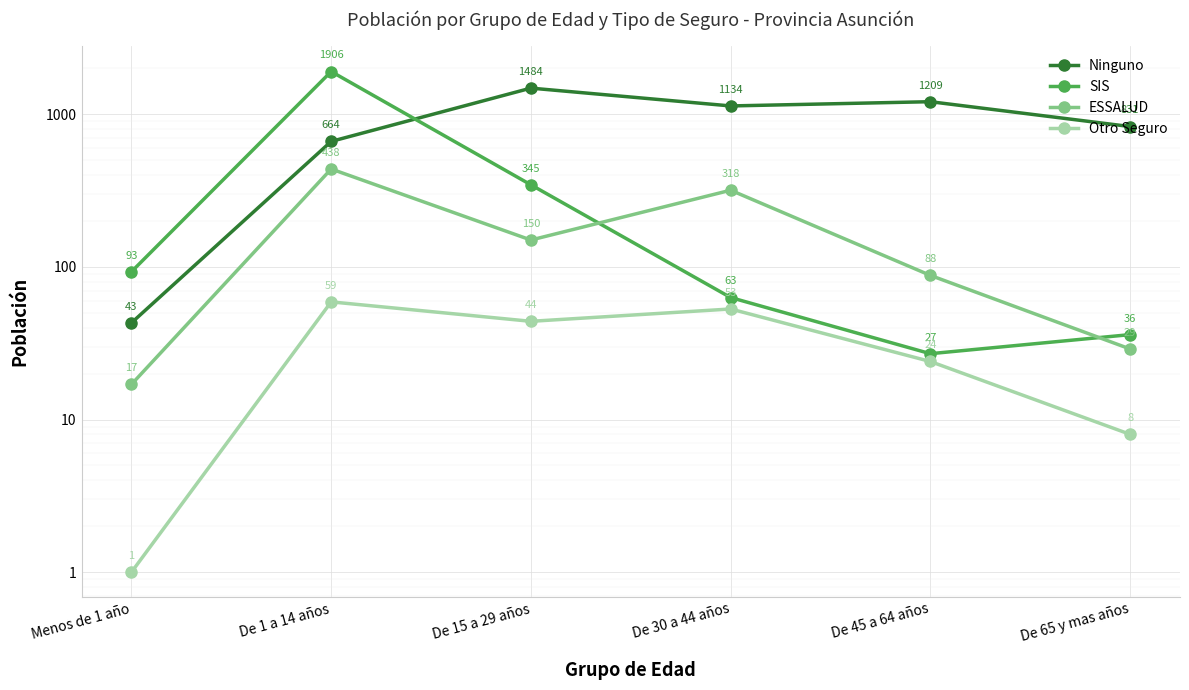

Between De 1 a 14 años and De 65 y mas años, which series saw the biggest shift?

SIS